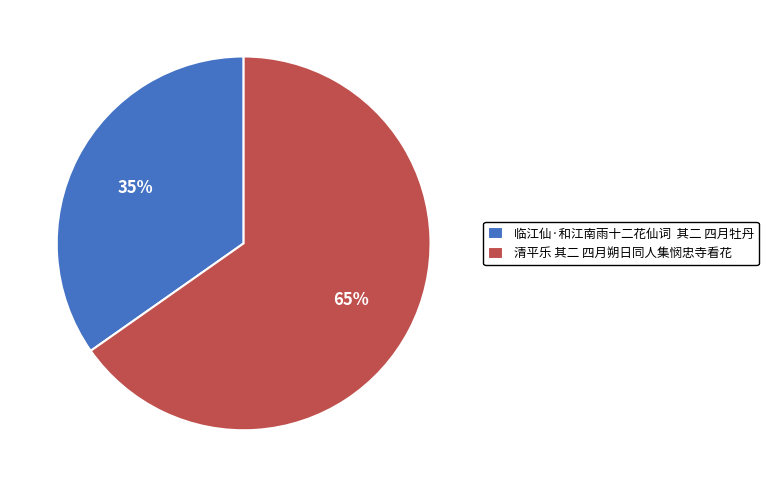

To the nearest percent, what portion does 清平乐 其二 四月朔日同人集悯忠寺看花 represent?

65%